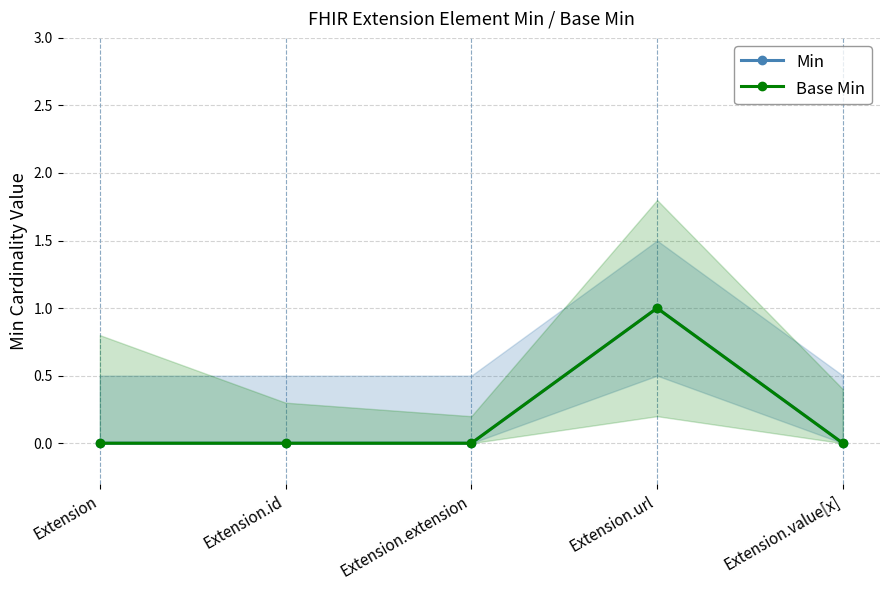

How many categories are shown in the chart?

5